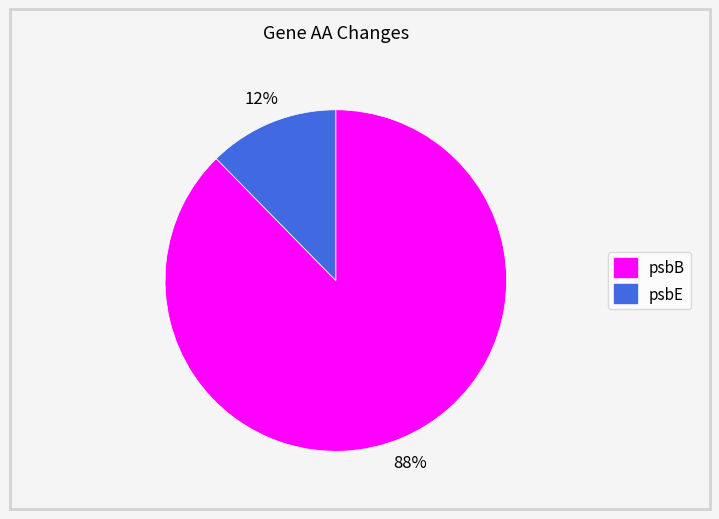

Count the number of slices in the pie.

2